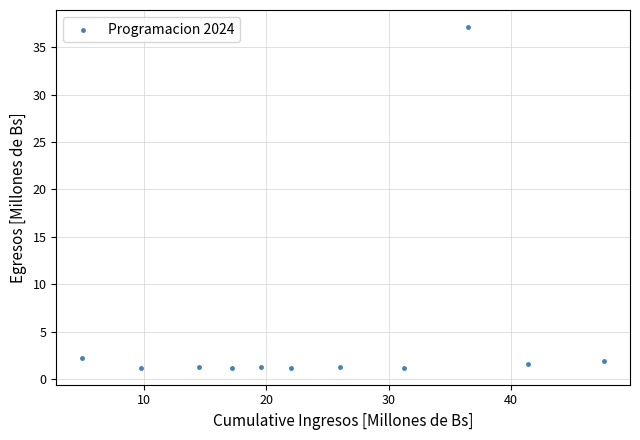

What is the average Y value?

4.7